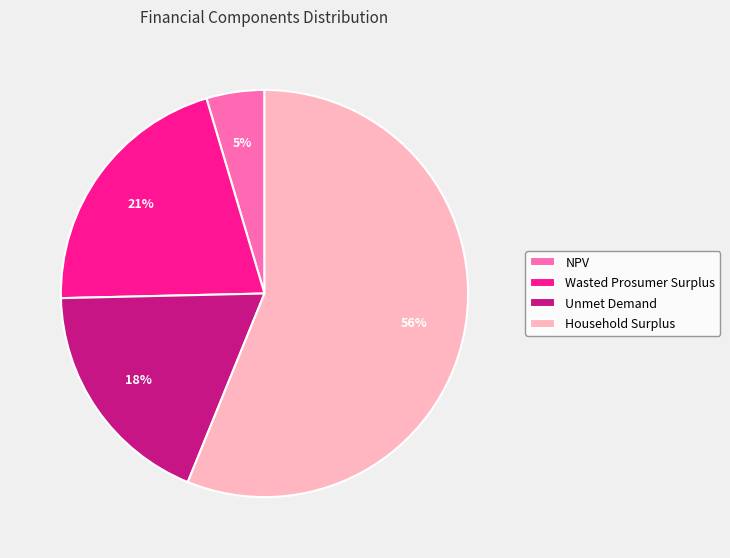

How many segments does this pie chart have?

4